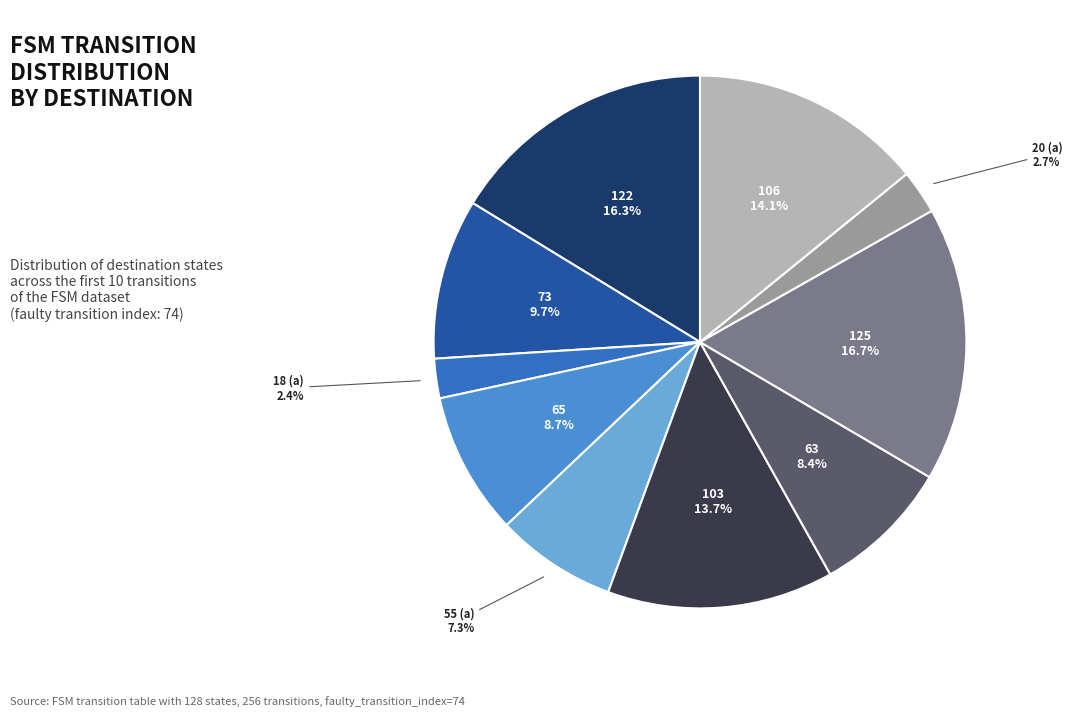

Is there a majority slice in this chart?

No